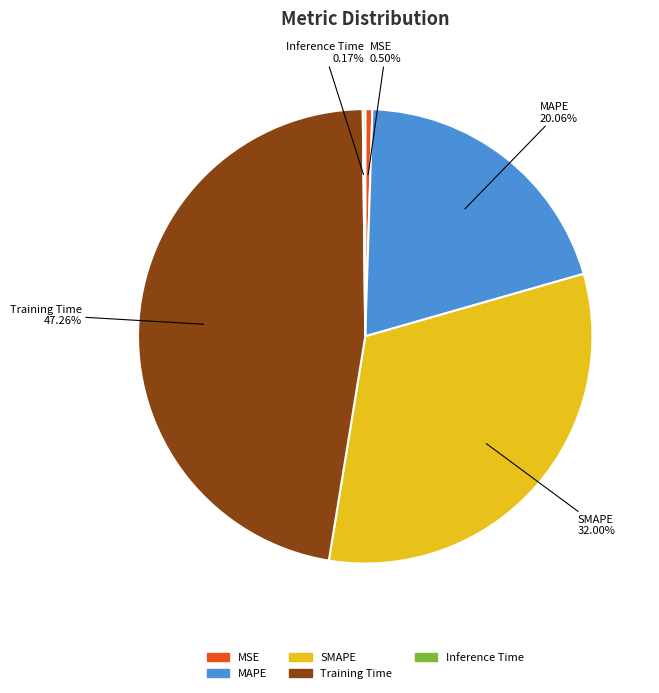

Between MSE and SMAPE, which is larger?

SMAPE